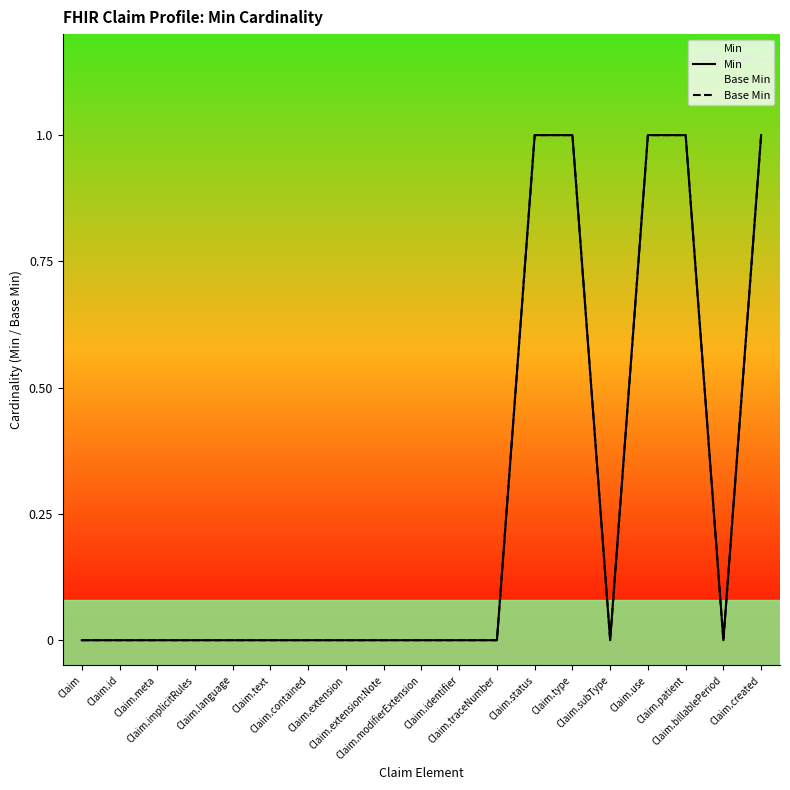

At which category does the chart reach its peak across all series?

Claim.status